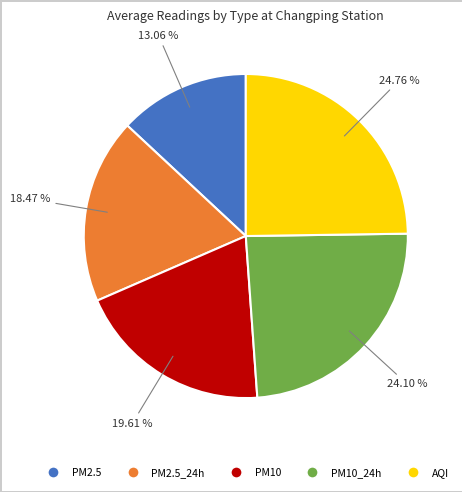

Is there any slice that represents more than half of the pie?

No